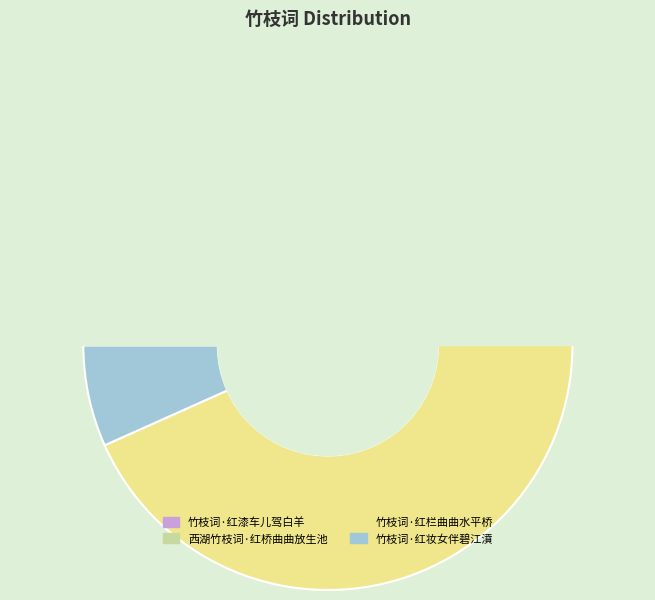

Which slice represents more than half of the pie?

竹枝词·红栏曲曲水平桥